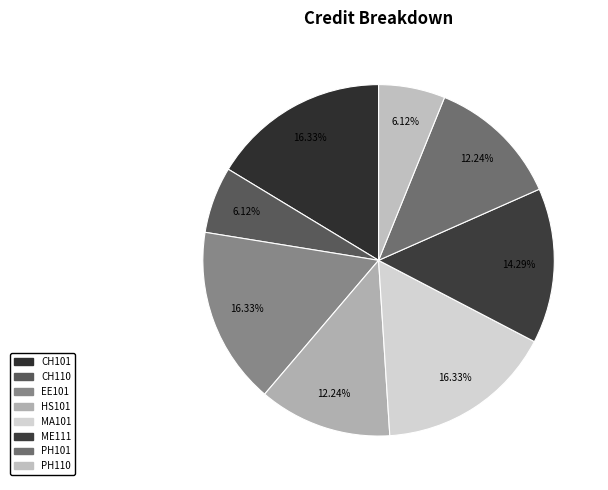

To the nearest percent, what is the average slice percentage?

12%